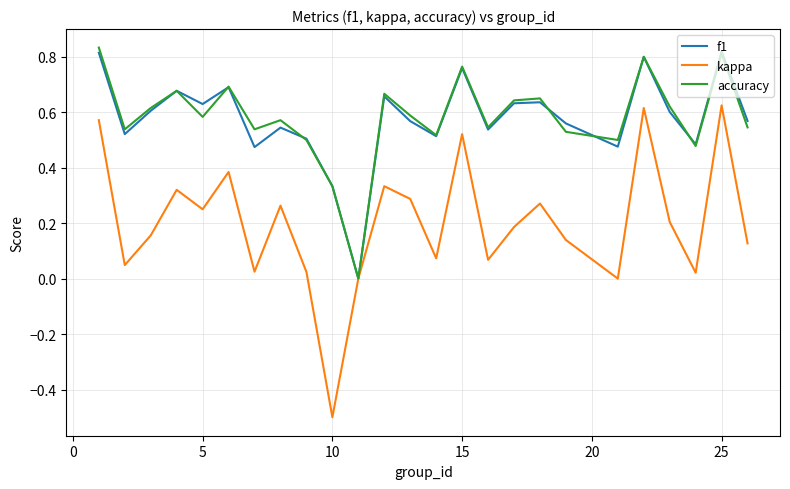

True or false: accuracy has more than 1 points higher than both neighbors.

True